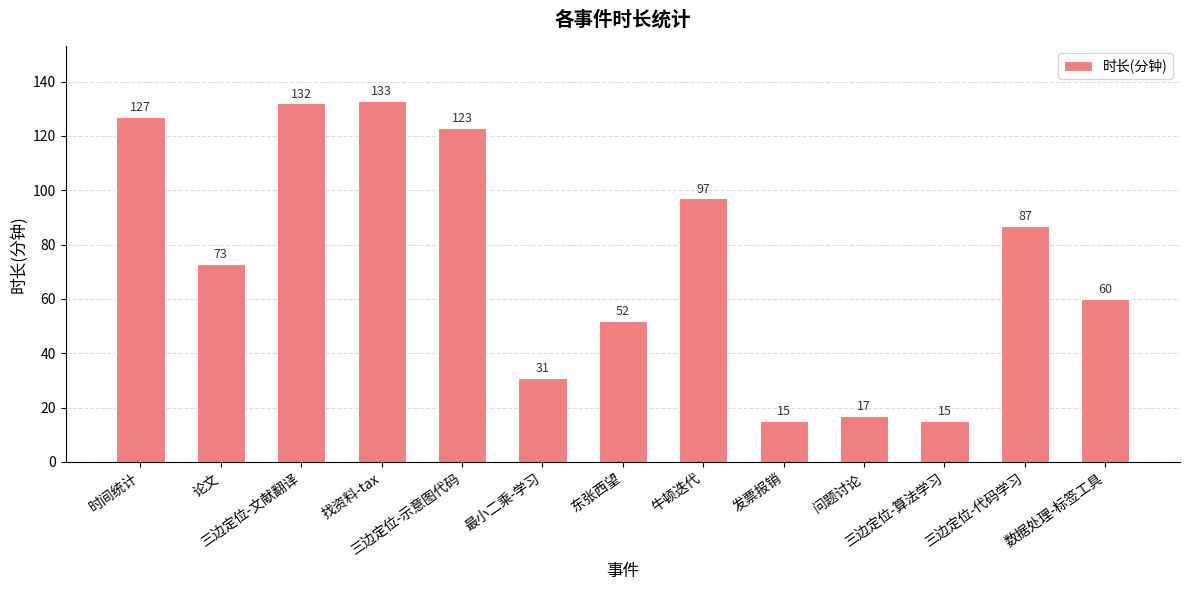

What is the sum of all values?

962